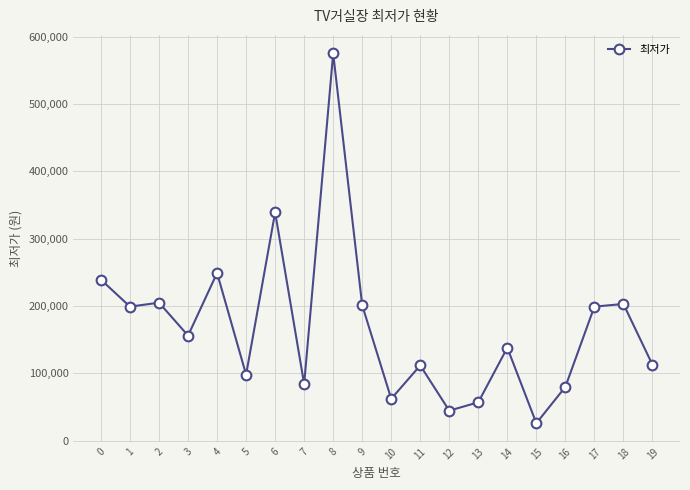

What is the greatest value displayed?

575000